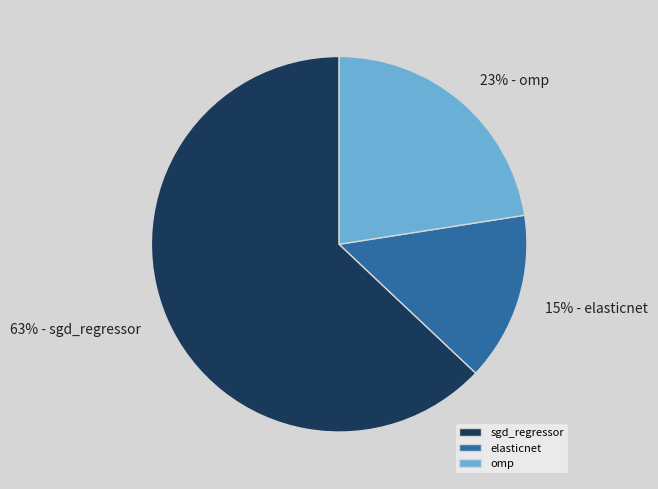

The elasticnet slice represents 21% of the pie. True or false?

False